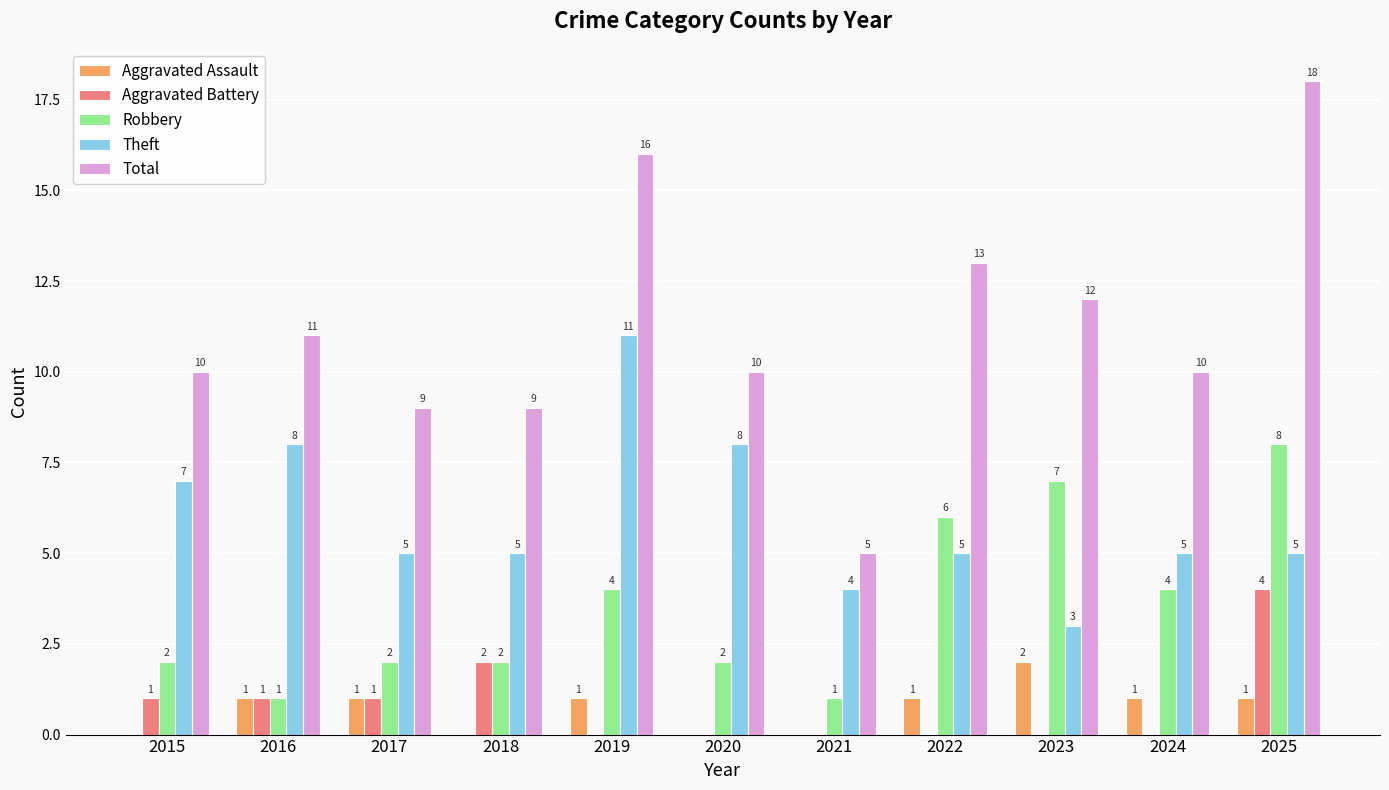

What is the difference between the Total values at 2025 and 2015?

8